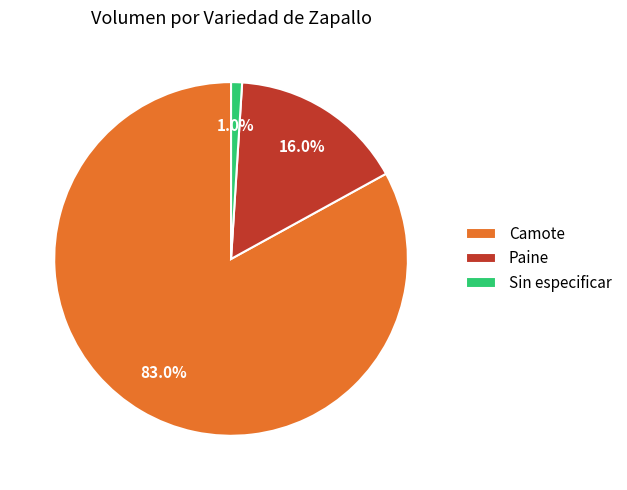

Rank the categories by value from lowest to highest.

Sin especificar, Paine, Camote